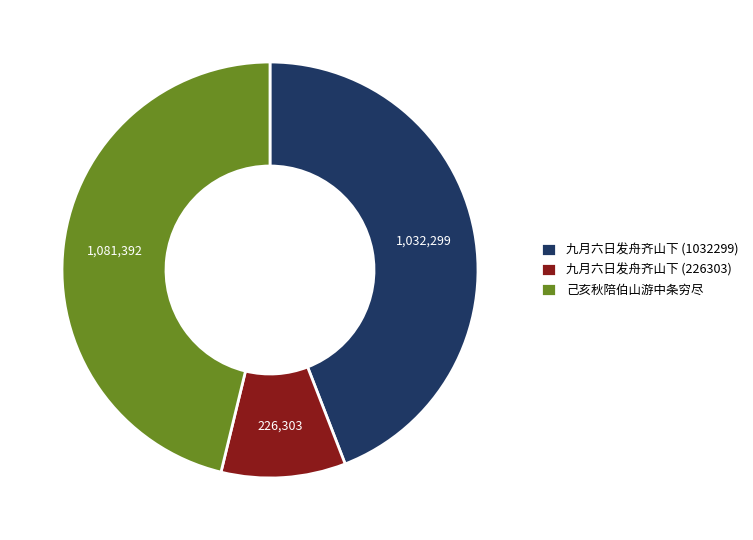

Do 九月六日发舟齐山下 (226303) and 己亥秋陪伯山游中条穷尽 together represent more than half of the pie?

Yes